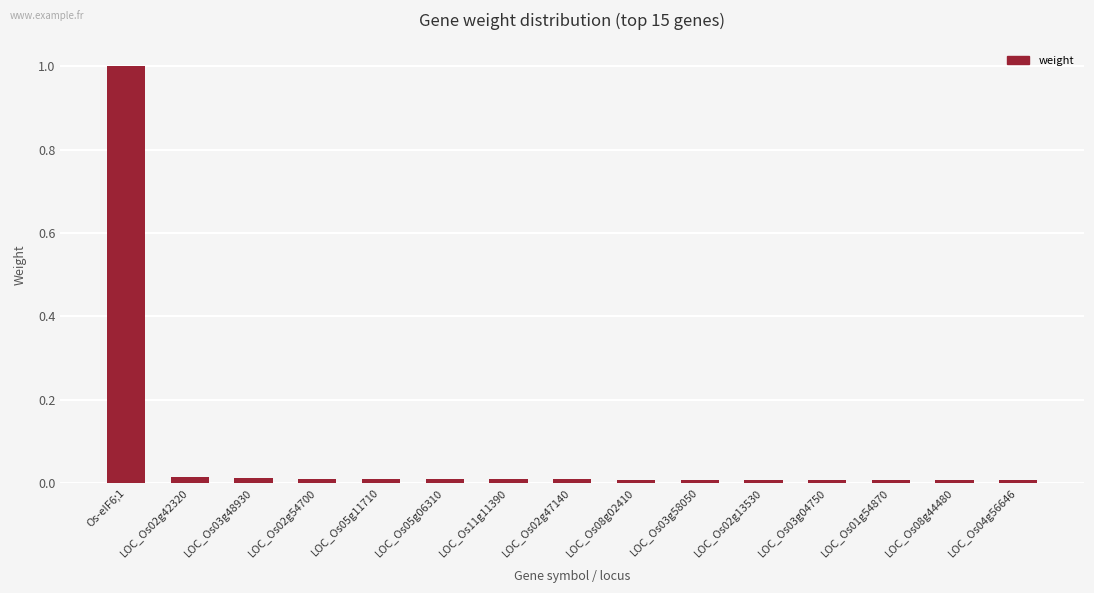

What is the maximum value shown in the chart?

1.0